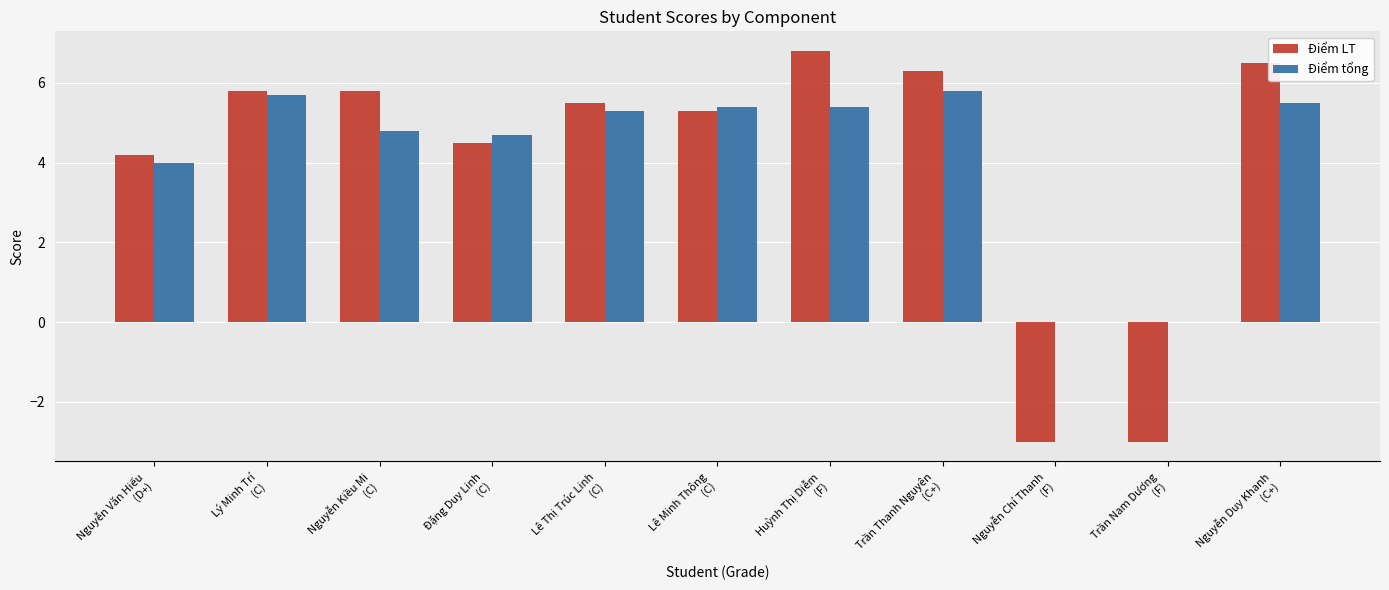

What are all the series names shown in the legend?

Điểm LT, Điểm tổng